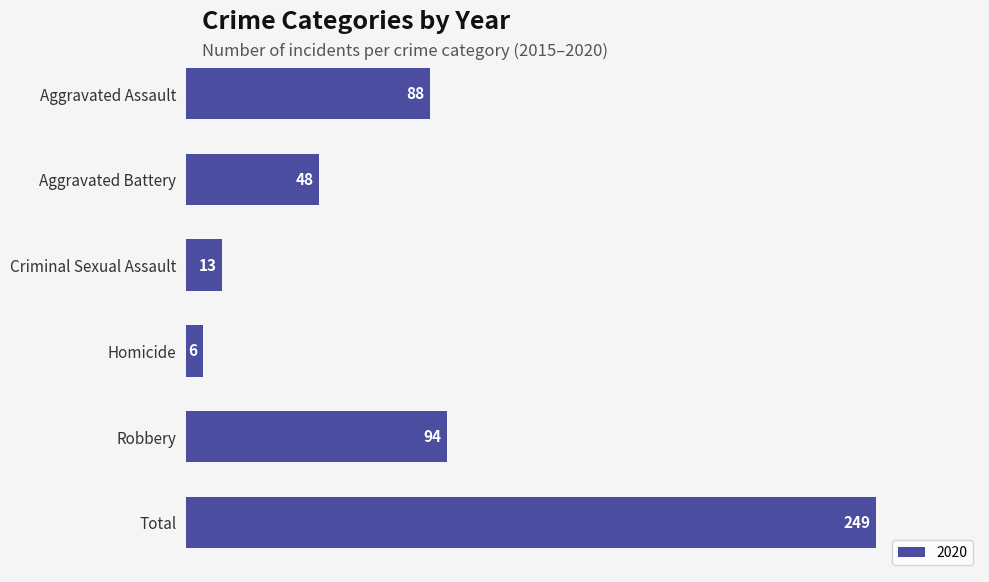

What is the value of the 4th bar from the top?

6